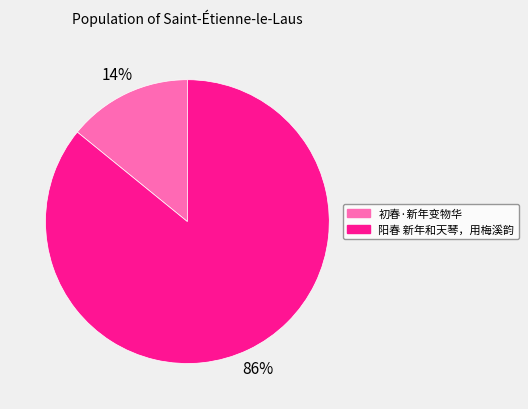

To the nearest percent, what is the difference between the 阳春 新年和天琴，用梅溪韵 and 初春·新年变物华 slice percentages?

72%